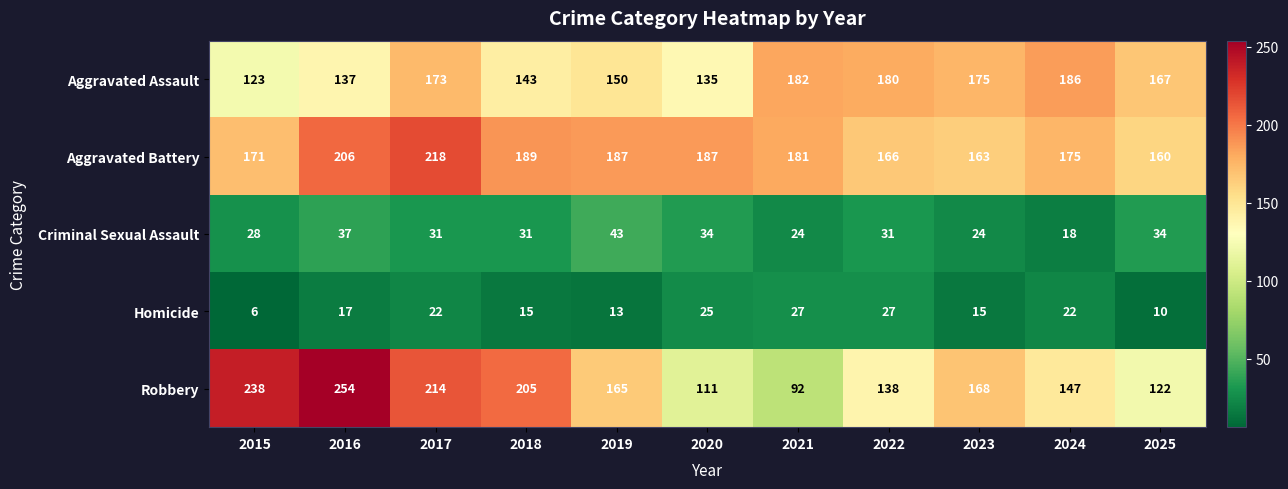

The value of Aggravated Battery at 2017 is 364. True or false?

False